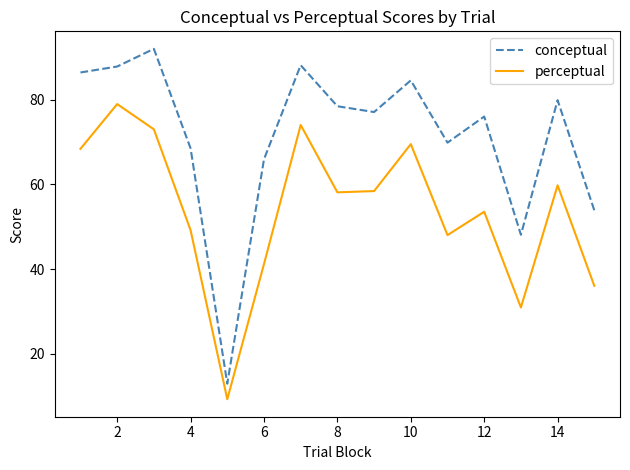

Which series has the widest spread of values?

conceptual